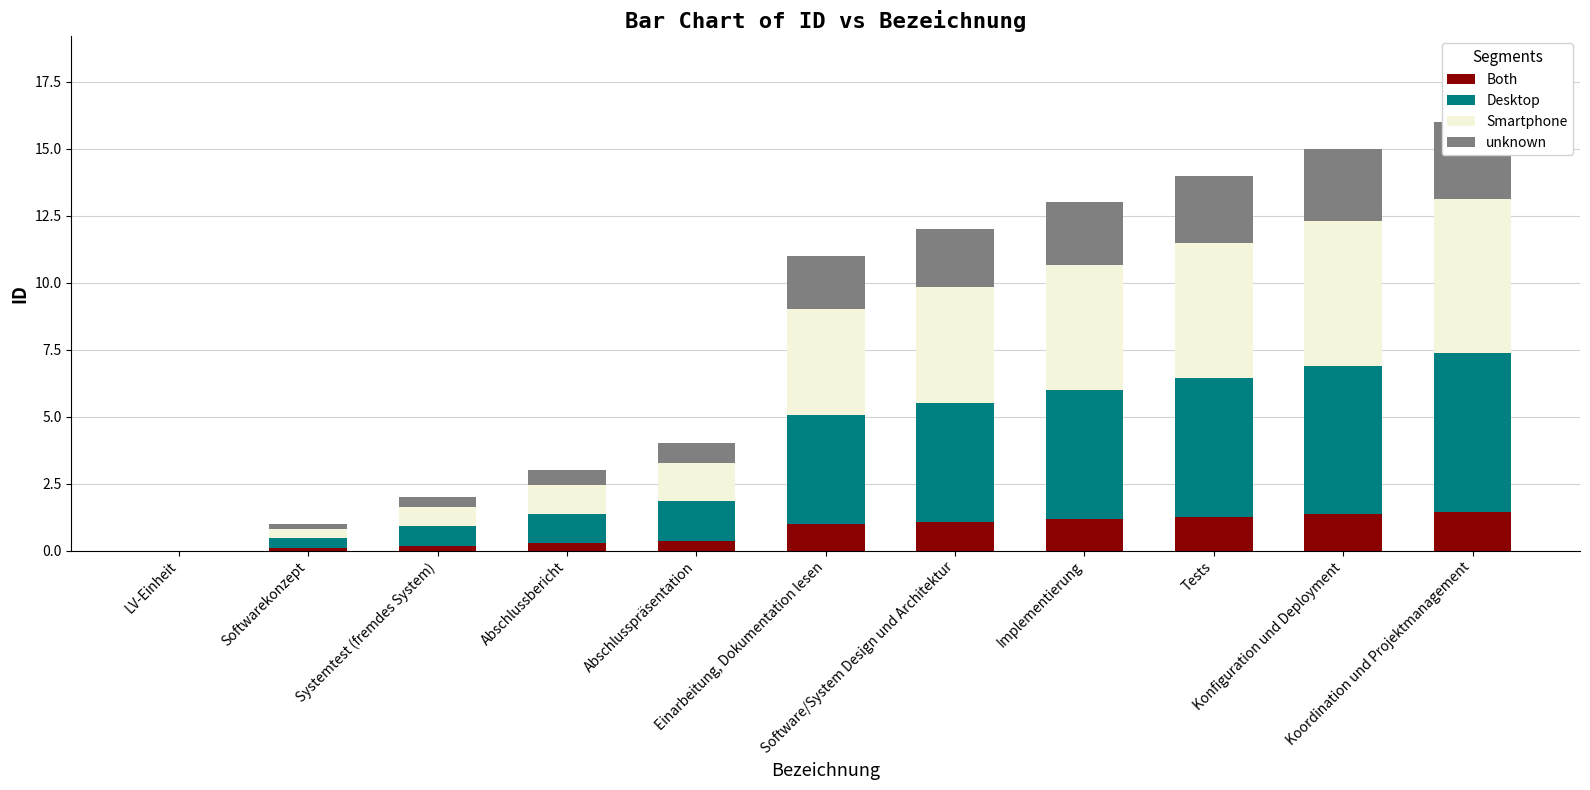

What is the spread (max minus min) of values at Abschlussbericht?

0.8